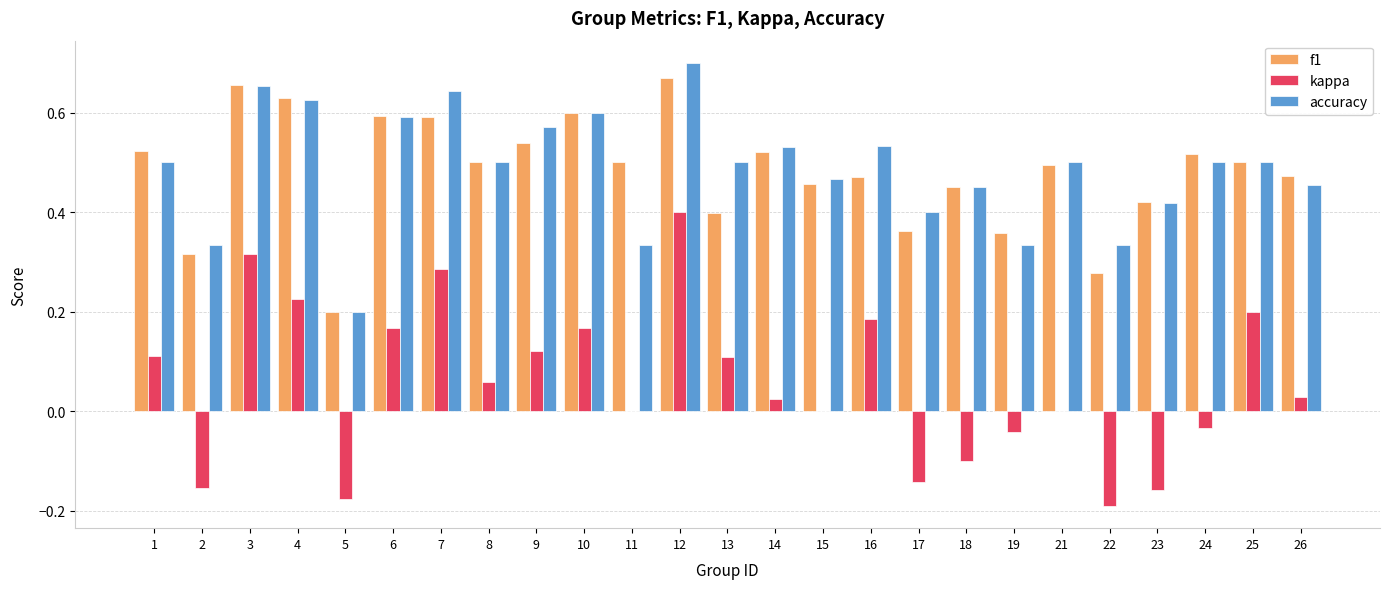

At which label does kappa reach its peak?

12